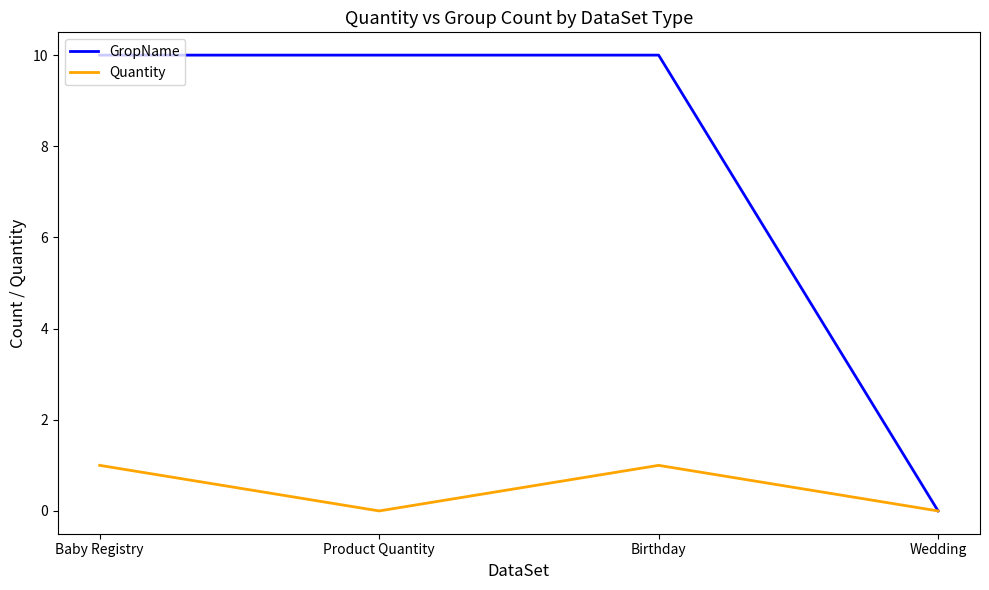

Between Product Quantity and Wedding, which series saw the biggest shift?

GropName